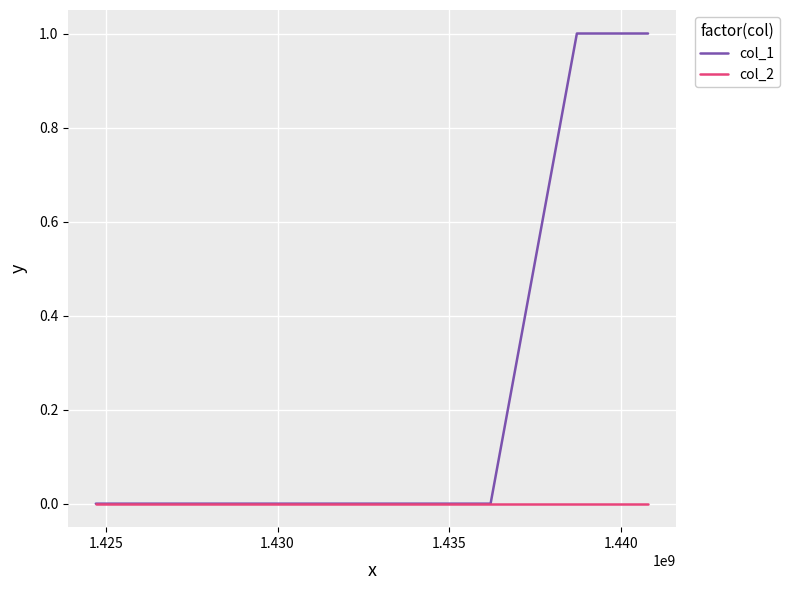

How many lines are shown in the chart?

2